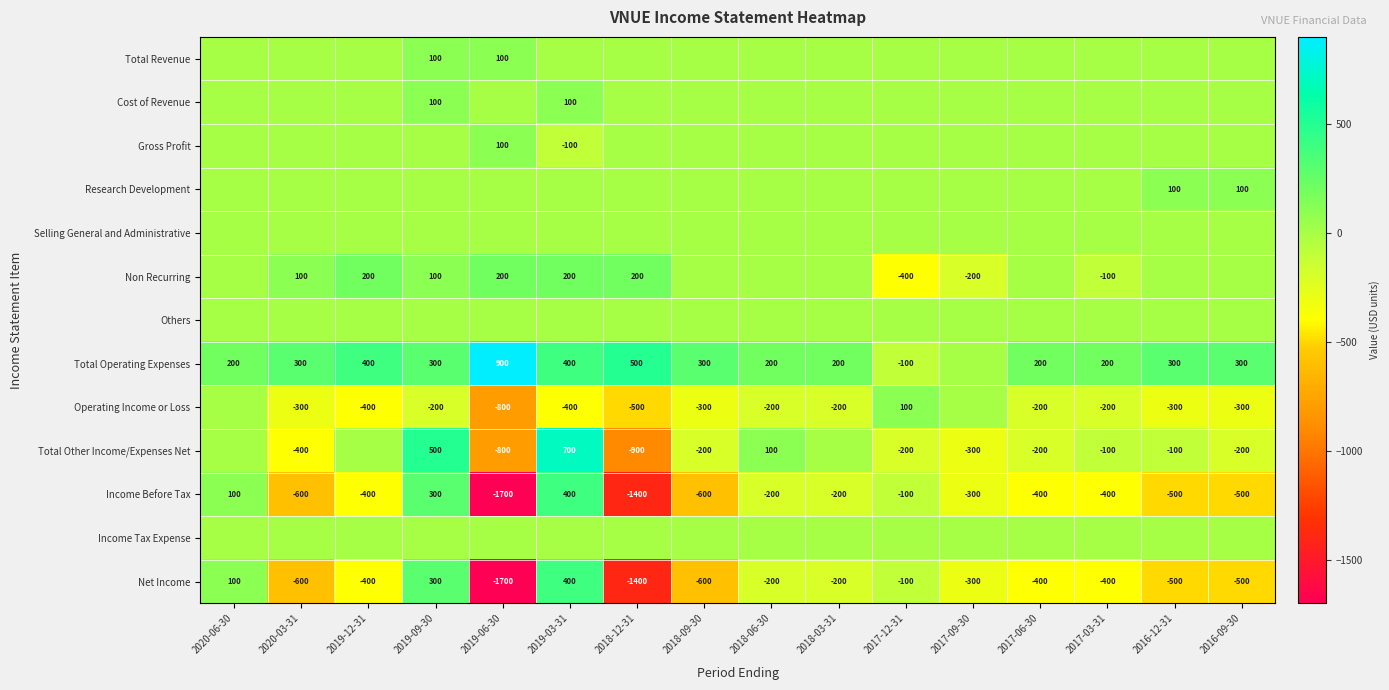

How many values in the Net Income series exceed -400?

7